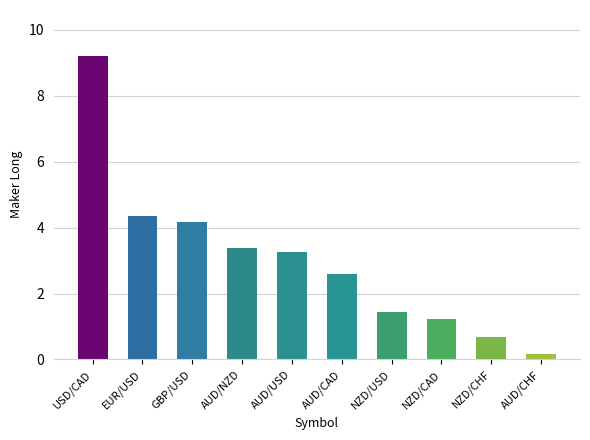

Where does the data first go above 3?

USD/CAD